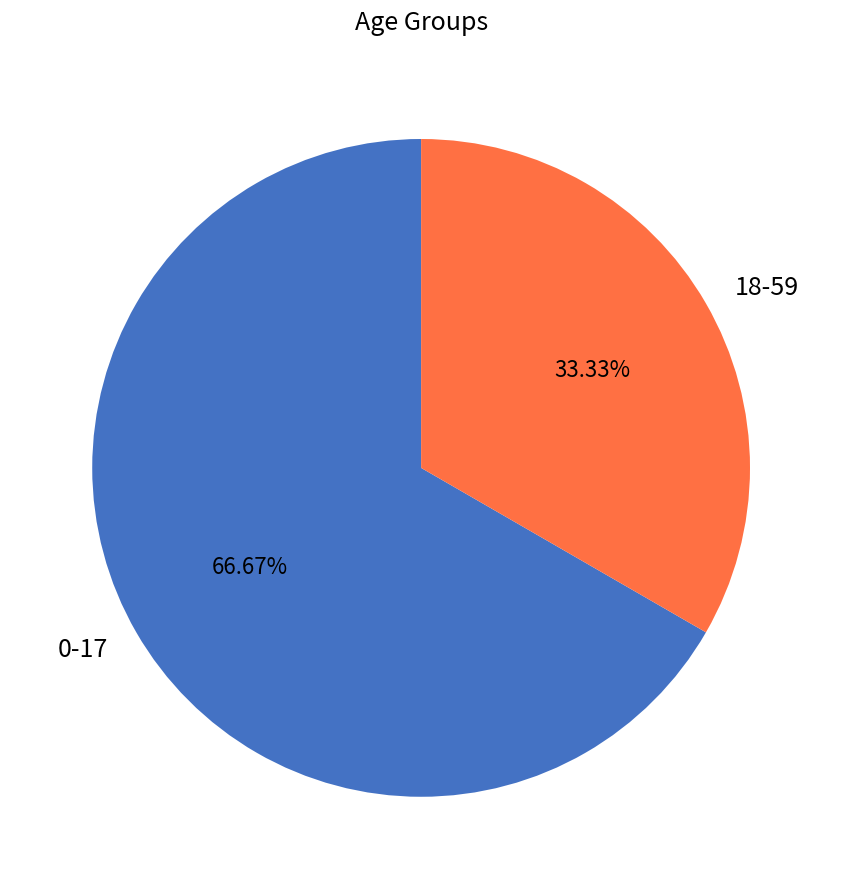

What is the total percentage of 18-59 and 0-17?

100.0%